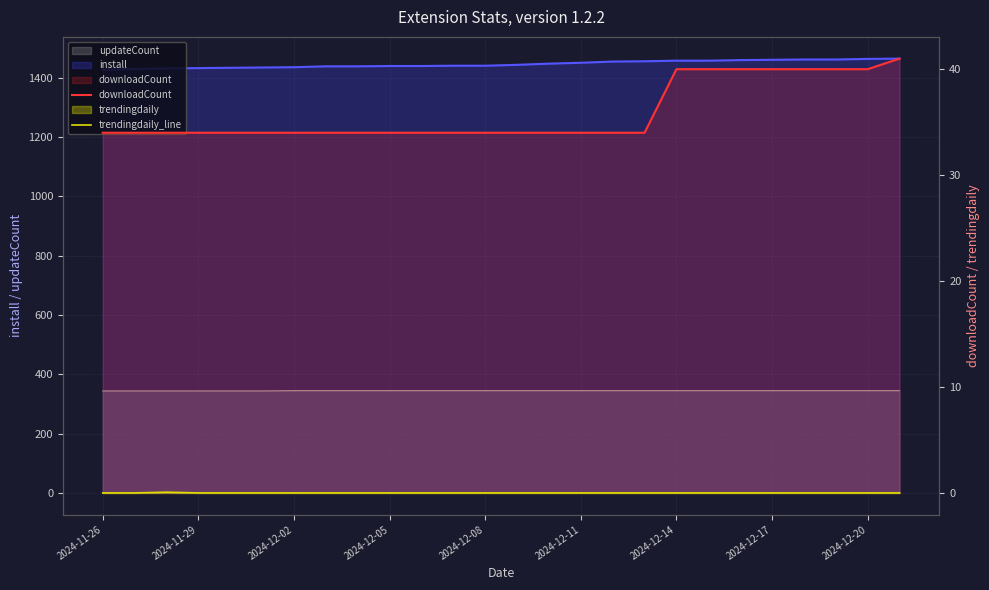

What is the lowest value of the downloadCount series?

34.0